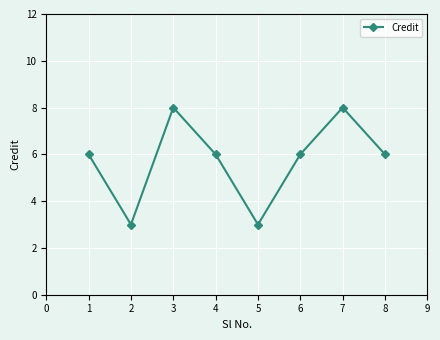

What is the maximum value shown in the chart?

8